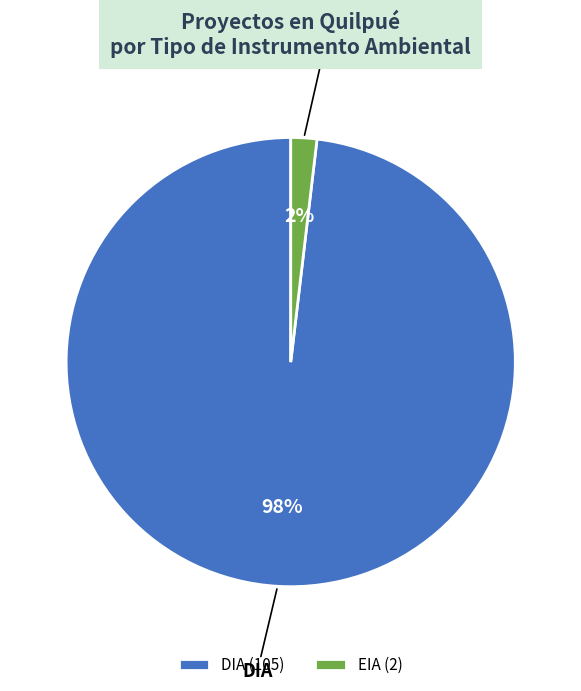

The DIA slice represents 98% of the pie. True or false?

True